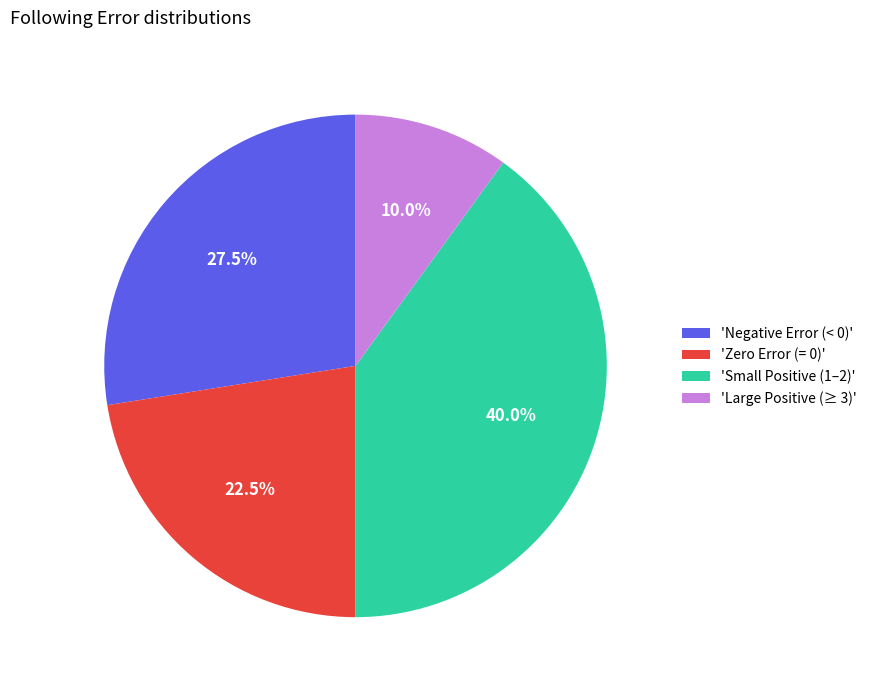

What is the smallest slice in the pie chart?

'Large Positive (≥ 3)'